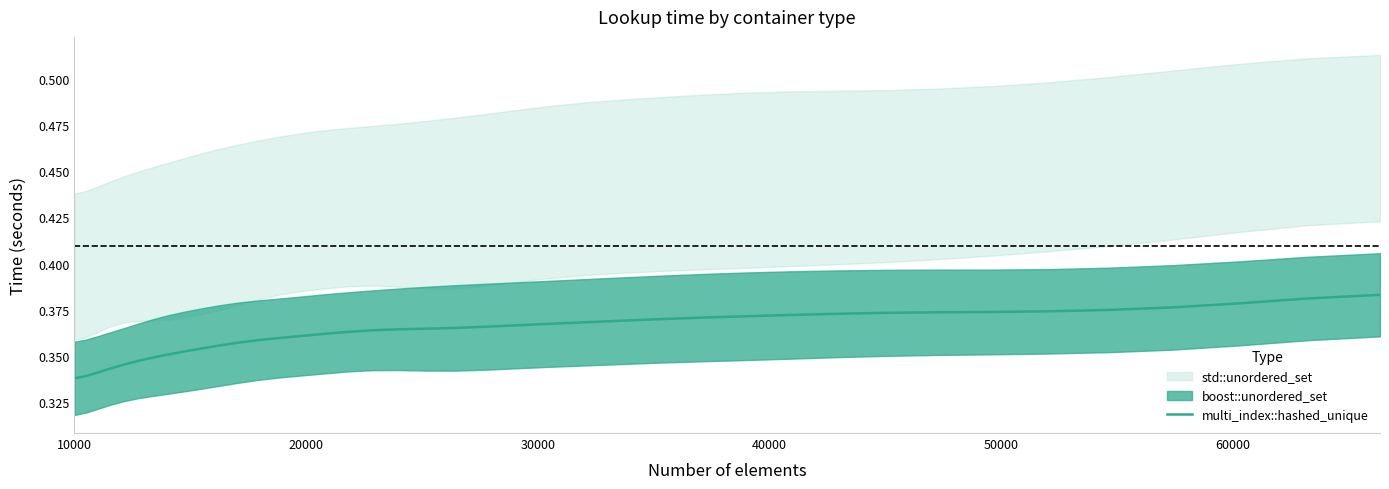

How many lines are shown in the chart?

1